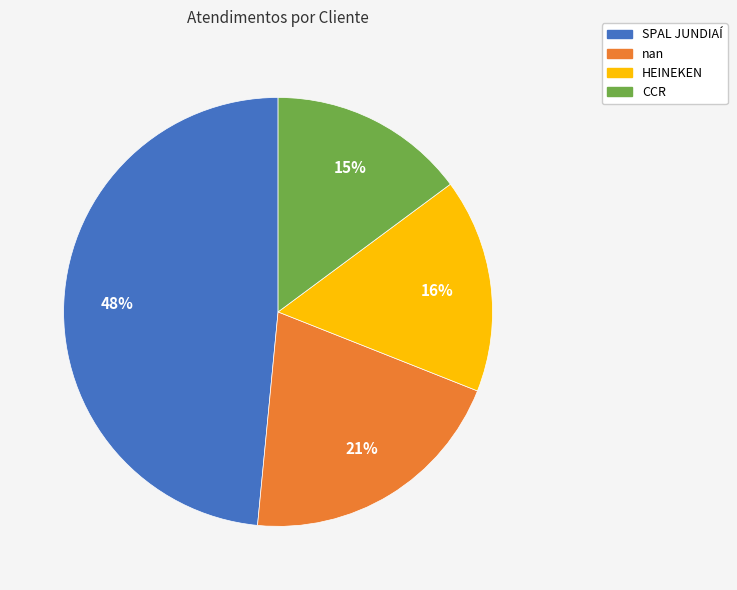

How many segments does this pie chart have?

4